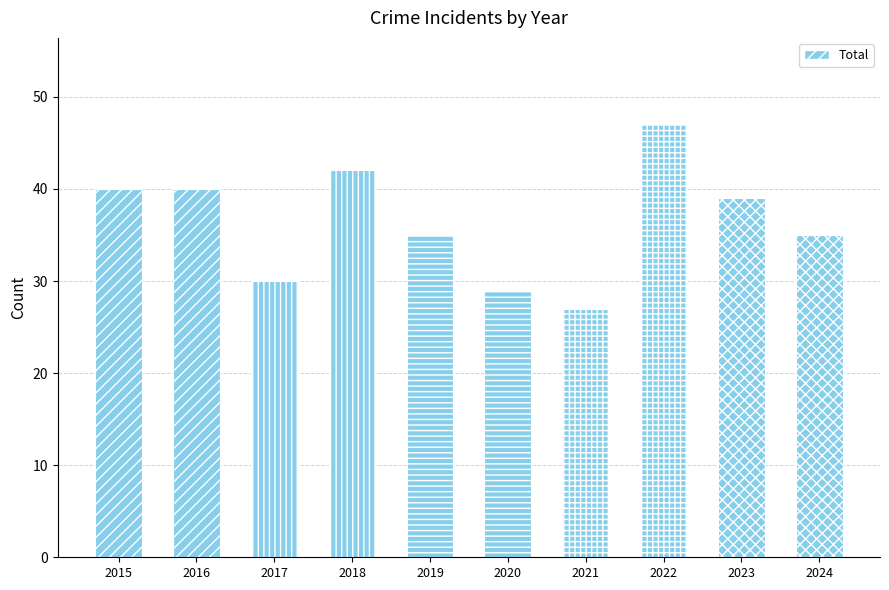

Reading left to right, transcribe all the data shown in this chart.

2015=40	2016=40	2017=30	2018=42	2019=35	2020=29	2021=27	2022=47	2023=39	2024=35